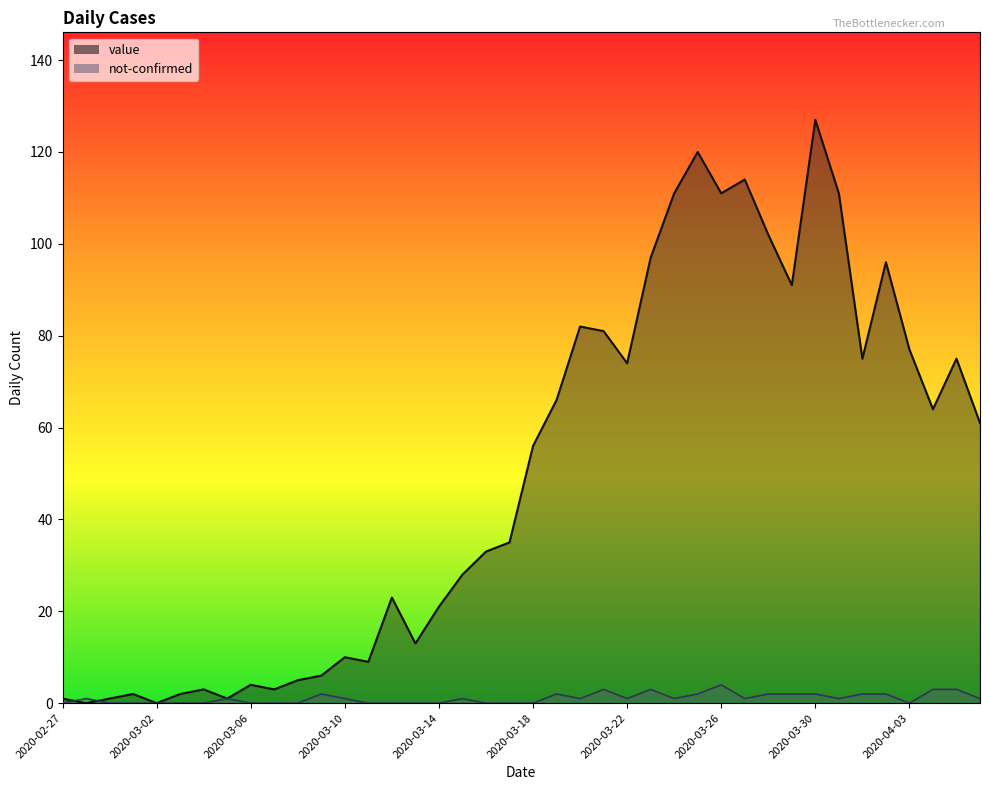

Reading right to left, list all the values displayed in this chart.

value: 61	75	64	77	96	75	111	127	91	102	114	111	120	111	97	74	81	82	66	56	35	33	28	21	13	23	9	10	6	5	3	4	1	3	2	0	2	1	0	1
not-confirmed: 1	3	3	0	2	2	1	2	2	2	1	4	2	1	3	1	3	1	2	0	0	0	1	0	0	0	0	1	2	0	0	0	1	0	0	0	0	0	1	0